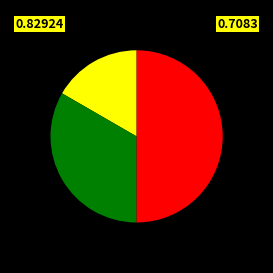

How many slices are in this pie chart?

3